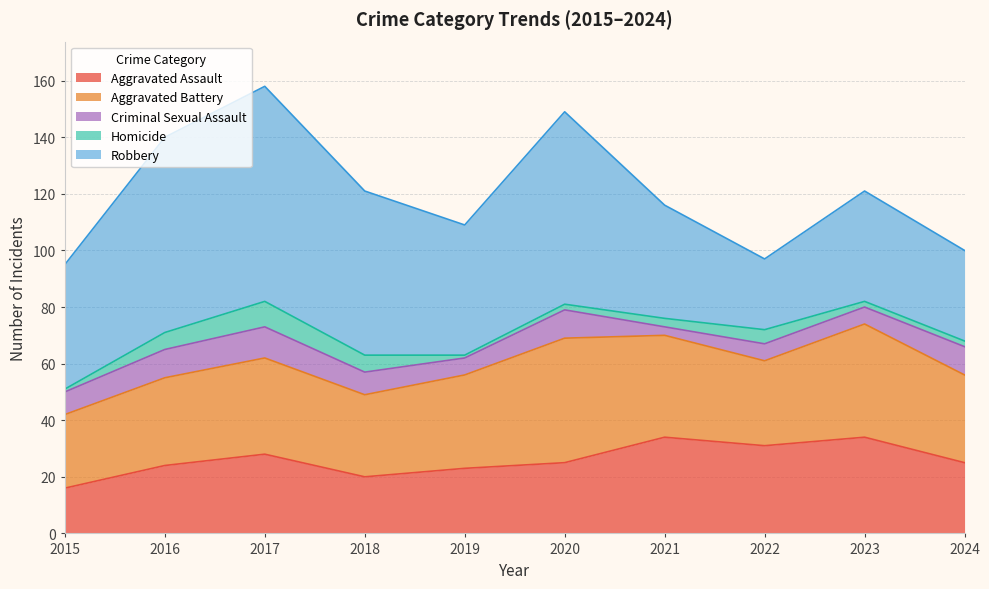

Does the chart display data point markers on the line(s)?

No